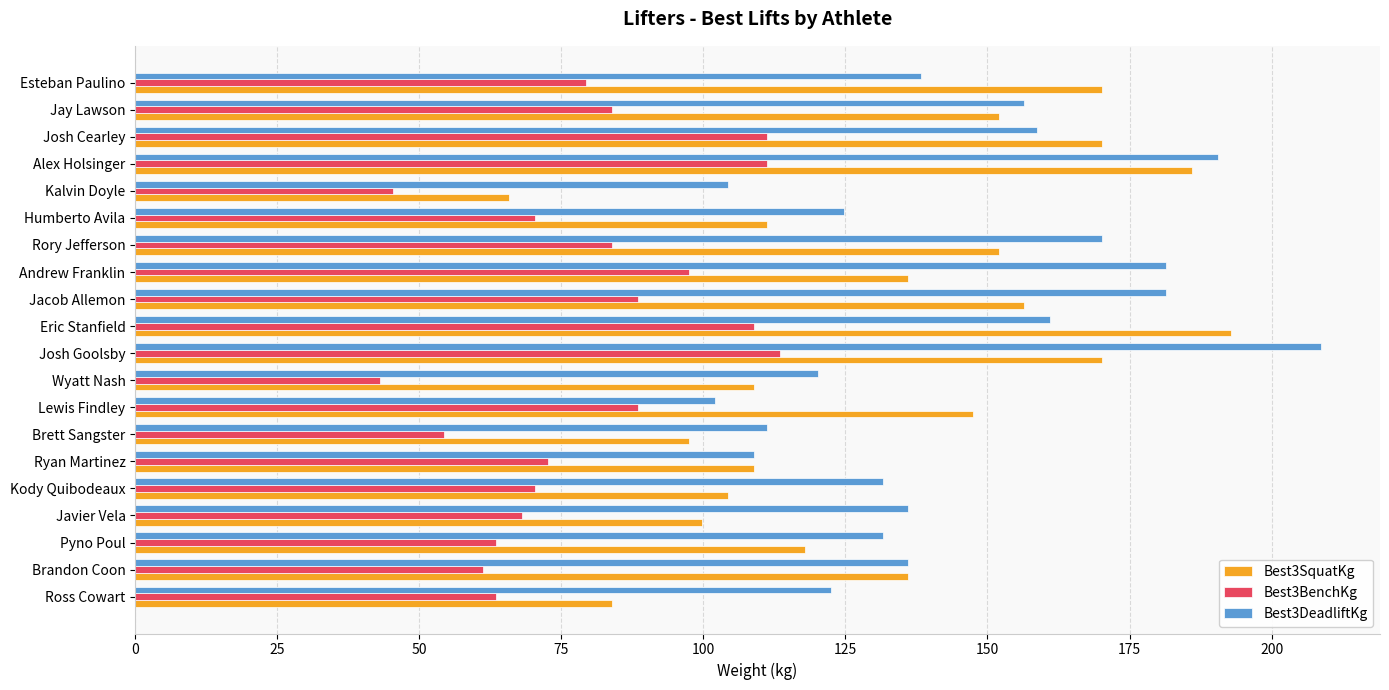

What is the spread (max minus min) of values at Eric Stanfield?

83.9